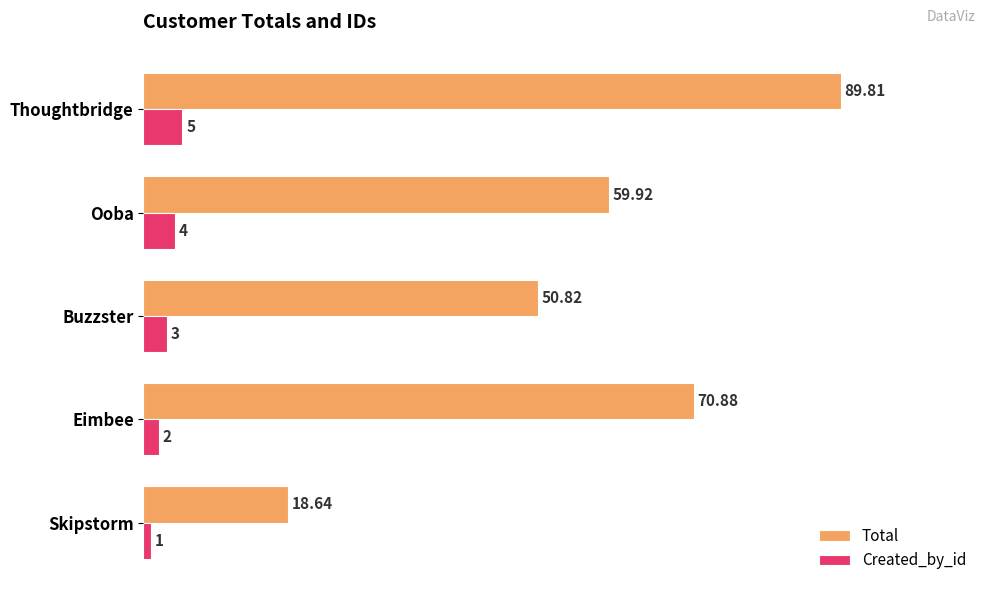

Which series has the largest total across all categories?

Total